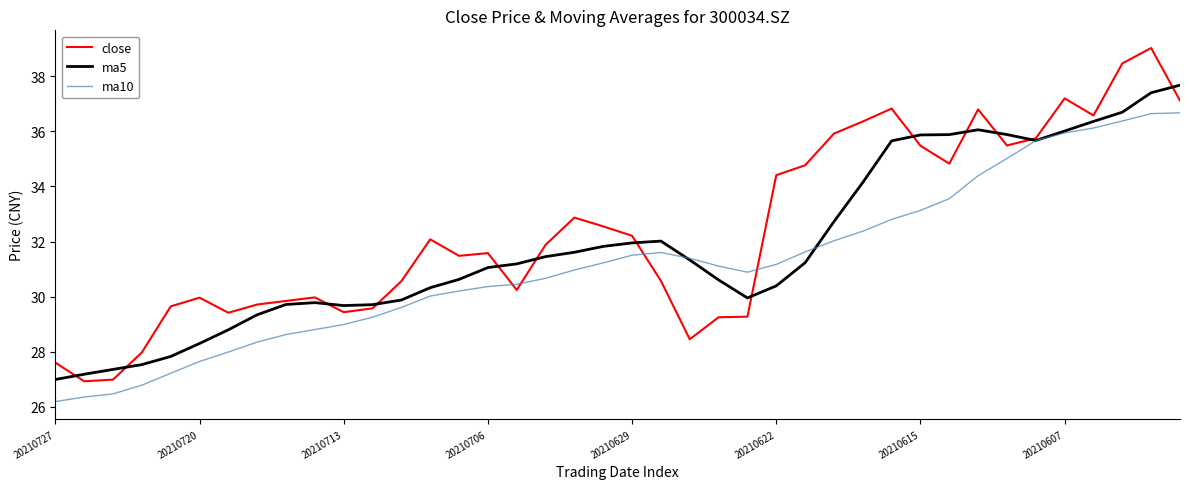

List the series in order of their peak value, highest first.

close, ma5, ma10